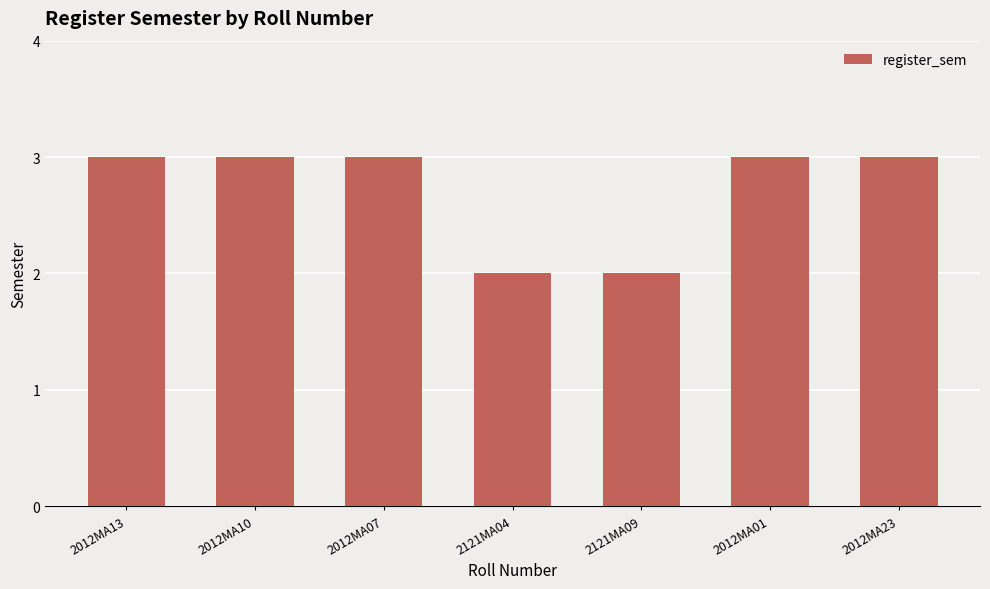

What is the label of the 3rd bar from the left?

2012MA07